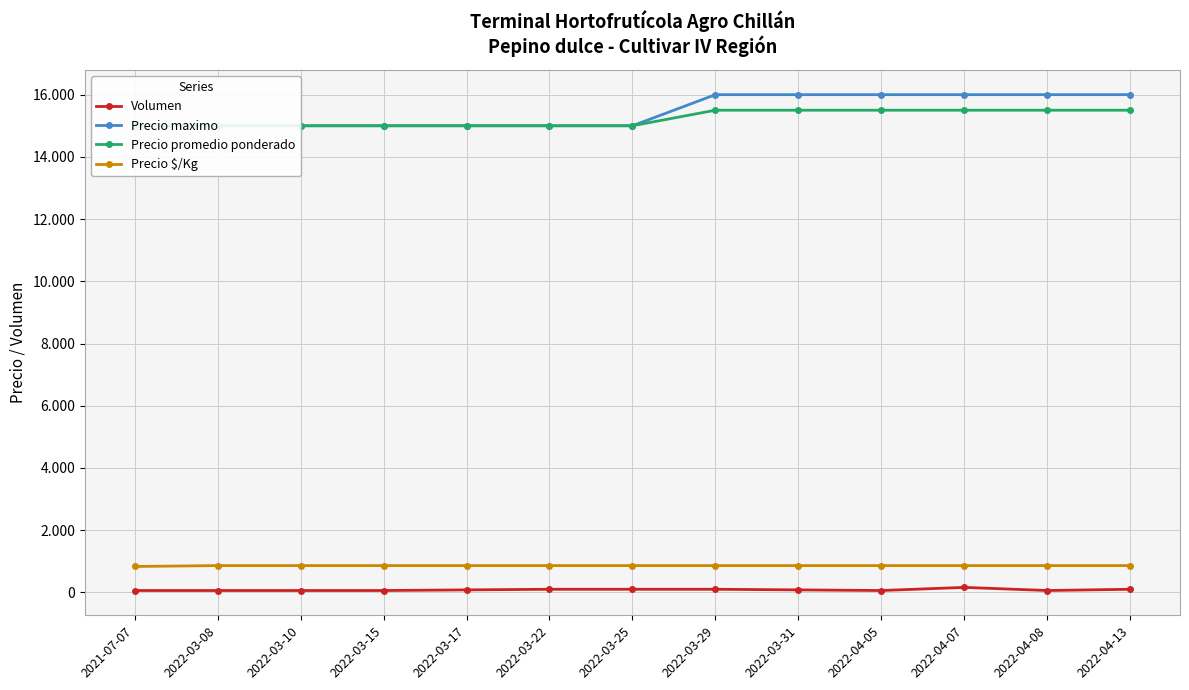

Reading left to right, what are all the values shown in this chart?

Volumen: 60	60	60	60	80	100	100	100	80	60	160	60	100
Precio maximo: 15000	15000	15000	15000	15000	15000	15000	16000	16000	16000	16000	16000	16000
Precio promedio ponderado: 15000	15000	15000	15000	15000	15000	15000	15500	15500	15500	15500	15500	15500
Precio $/Kg: 833	861	861	861	861	861	861	861	861	861	861	861	861